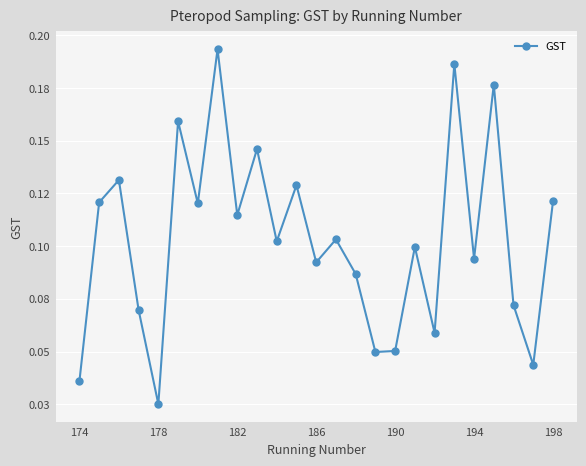

Does the chart have visible grid lines?

Yes